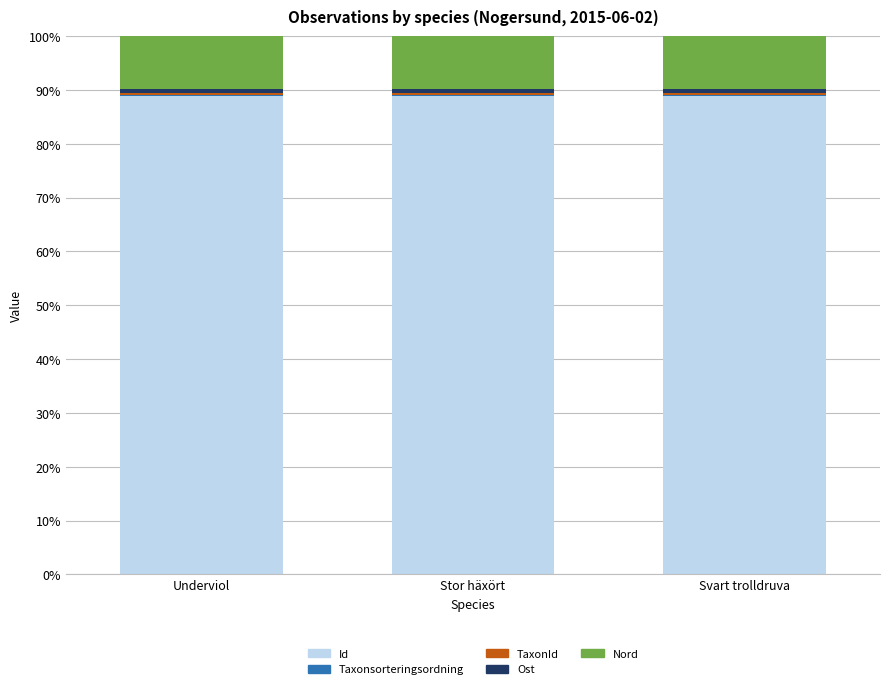

The Id series shows 122.0 at Underviol. True or false?

False